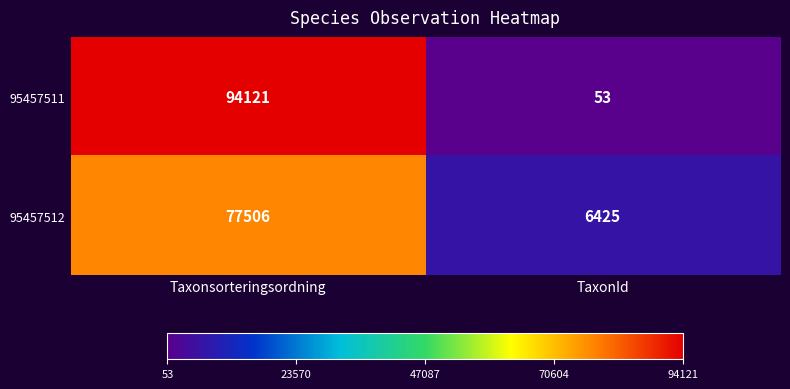

Which series has the widest spread of values?

95457511